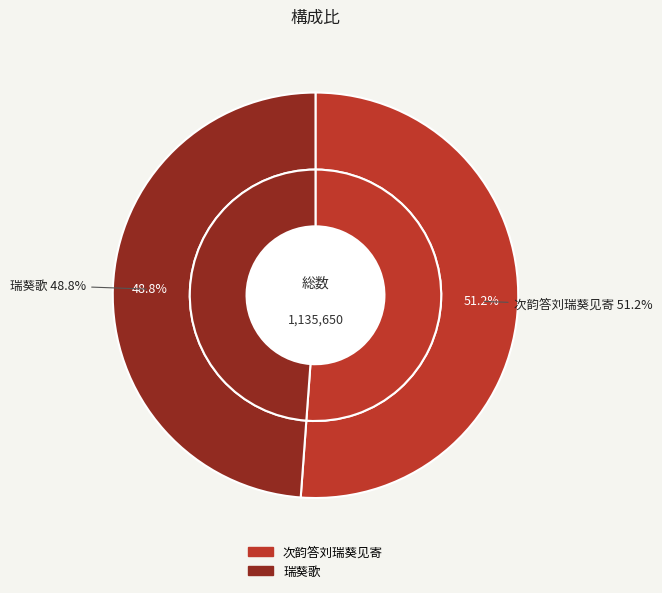

Which category has the biggest portion of the pie?

次韵答刘瑞葵见寄